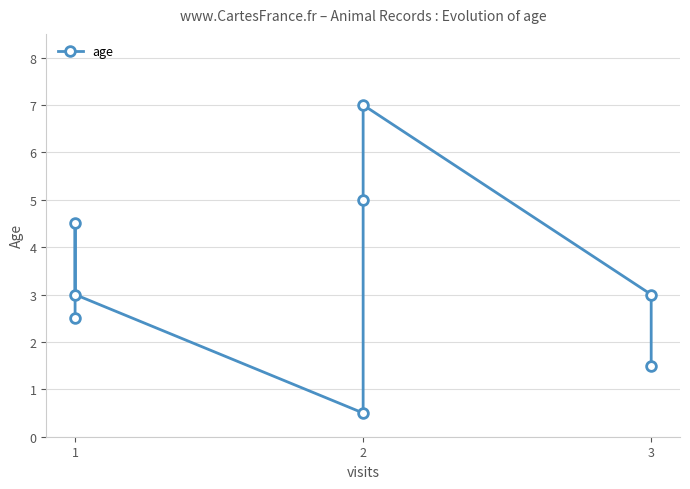

Is it true that the value at 1 is 8.0?

False